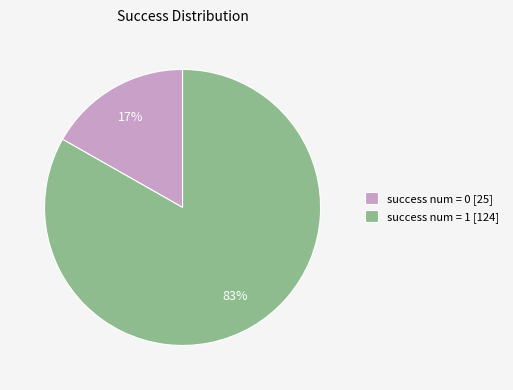

To the nearest percent, what portion does success num = 0 [25] represent?

17%